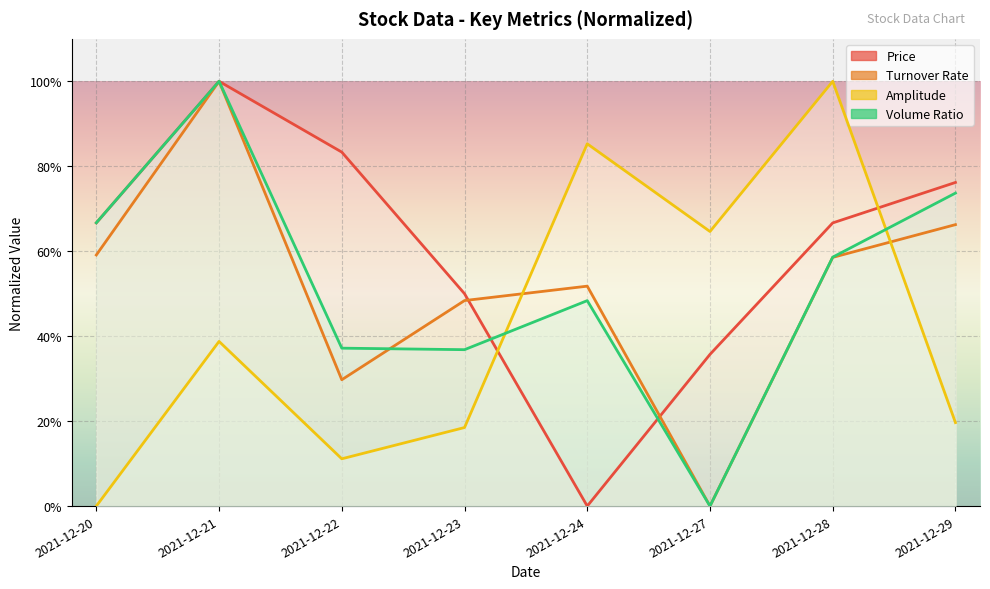

True or false: volume_ratio and amplitude cross at least once.

True